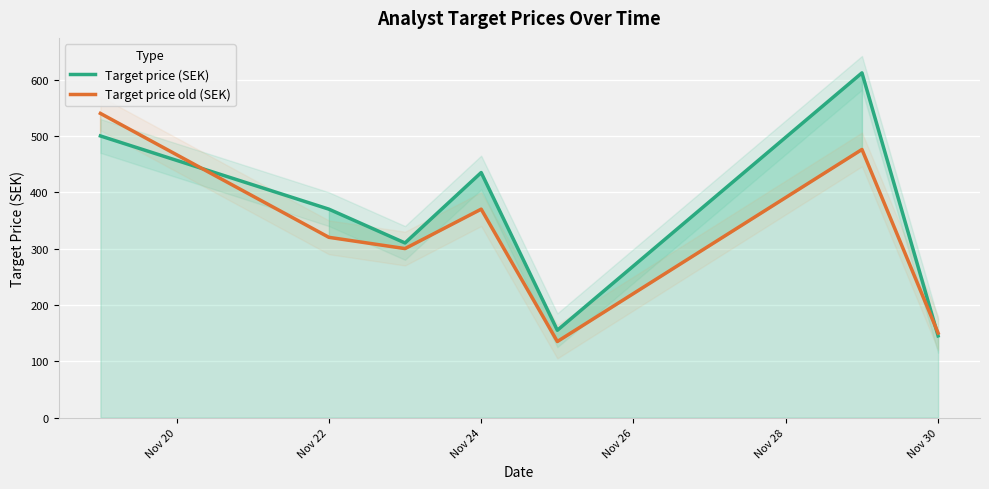

How many data points in Target price (SEK) are less than 370?

3